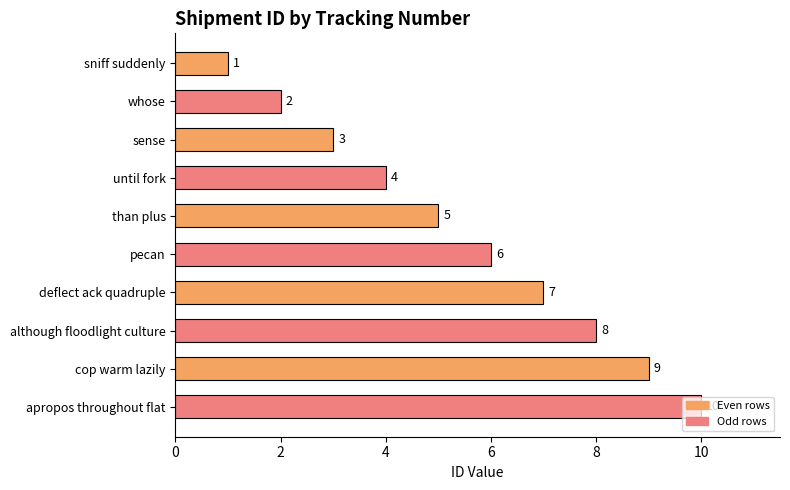

The chart shows a value of 1 at sniff suddenly. True or false?

True